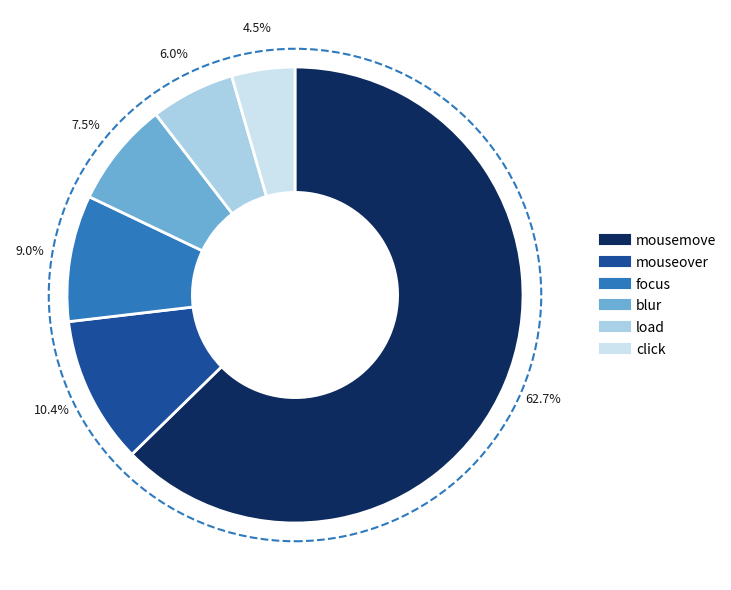

Rank the categories by value from lowest to highest.

click, load, blur, focus, mouseover, mousemove